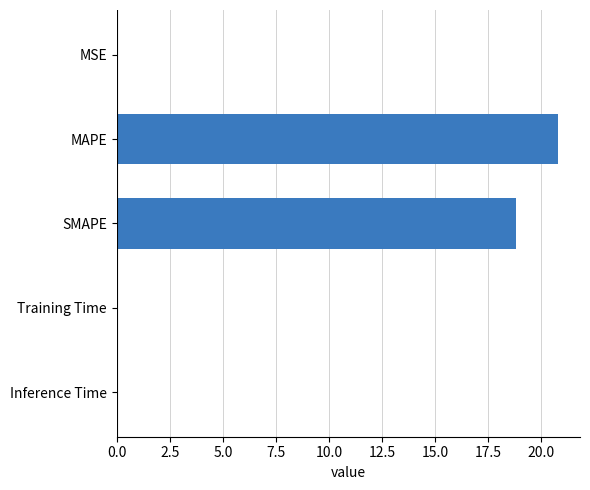

Where is the data nearest to the value 10?

SMAPE